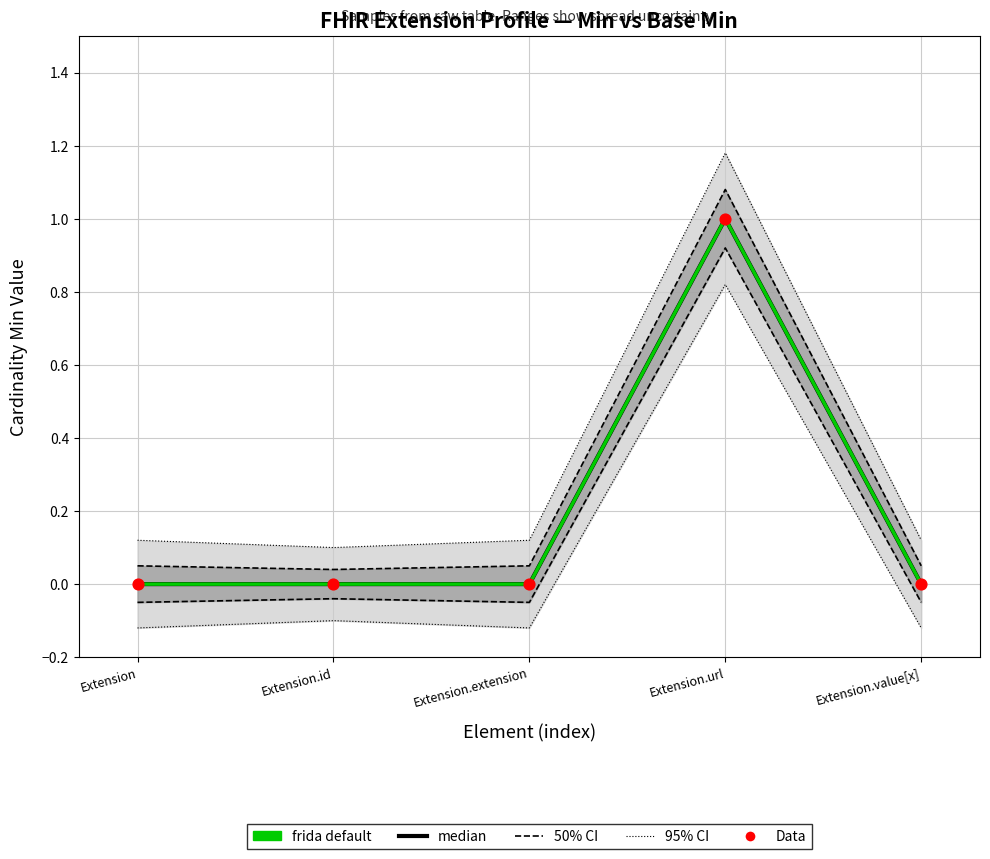

At how many categories does at least one series exceed 0?

1